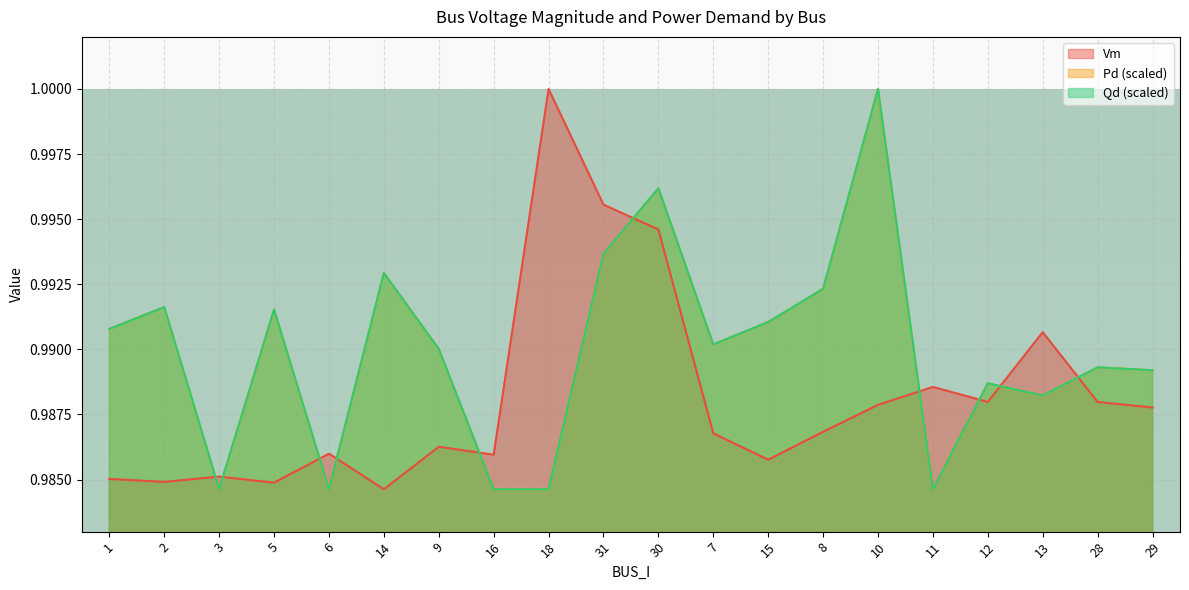

What is the value of the Pd point at the 17th from the left?

1.0